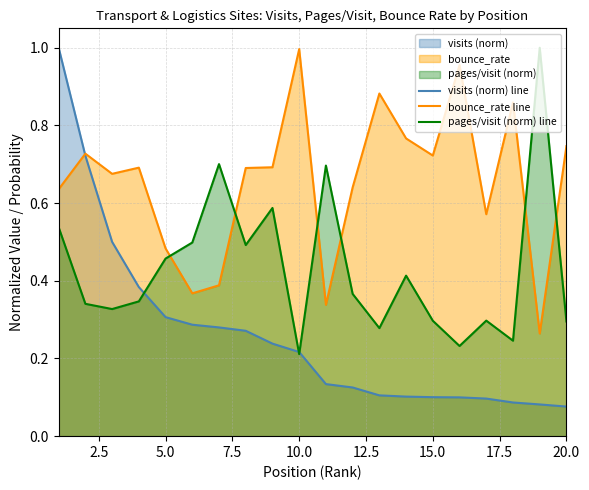

Which series has the largest total across all categories?

bounce_rate line